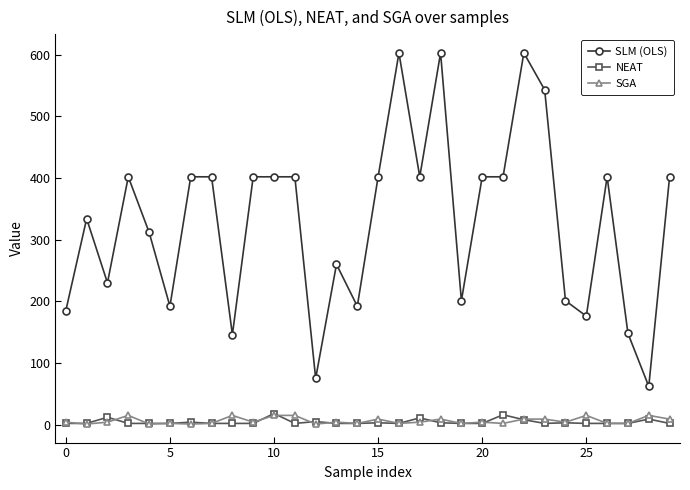

Which series has the widest spread of values?

SLM (OLS)